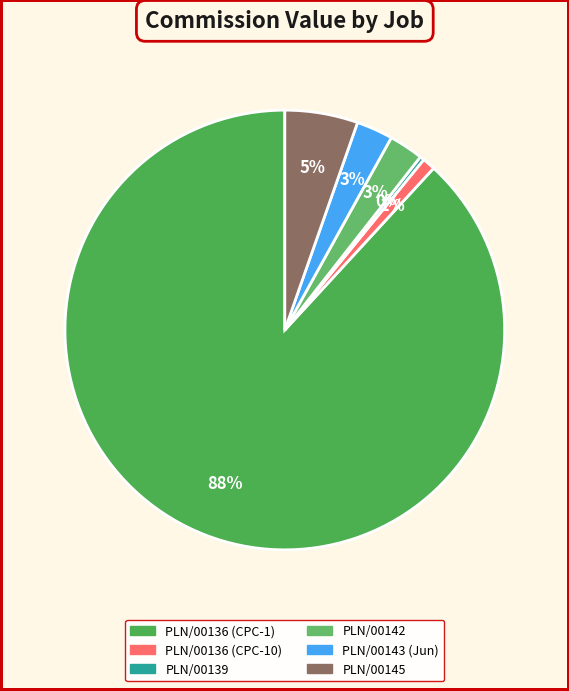

How many segments does this pie chart have?

6